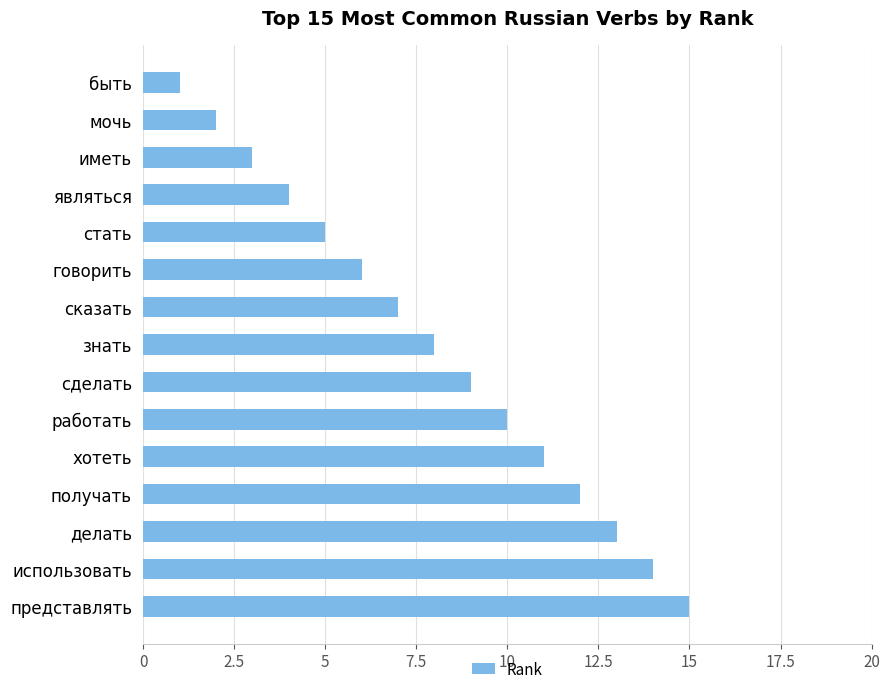

Count the number of data series in this chart.

1